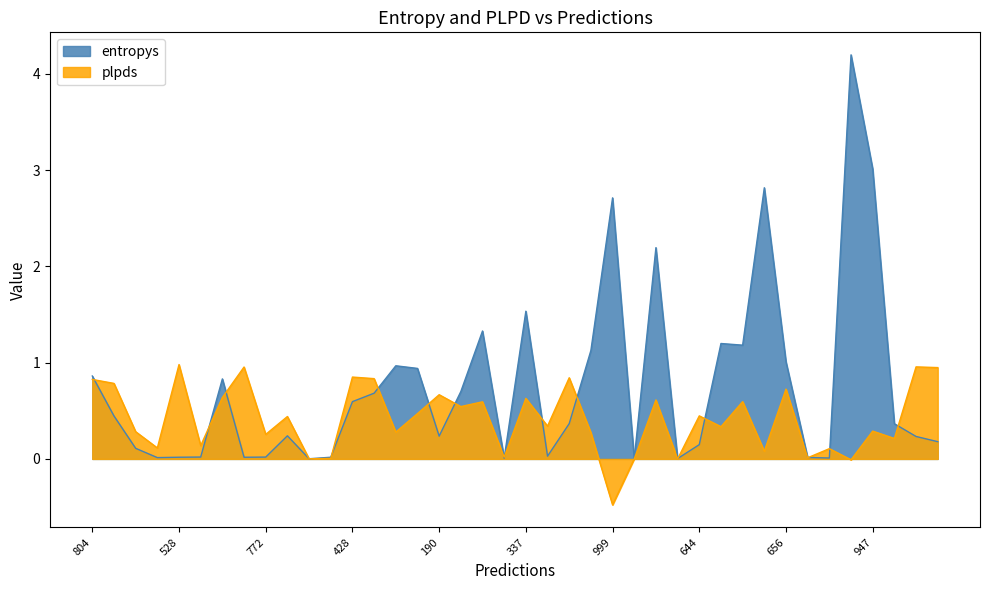

How many times do plpds and entropys cross each other?

19